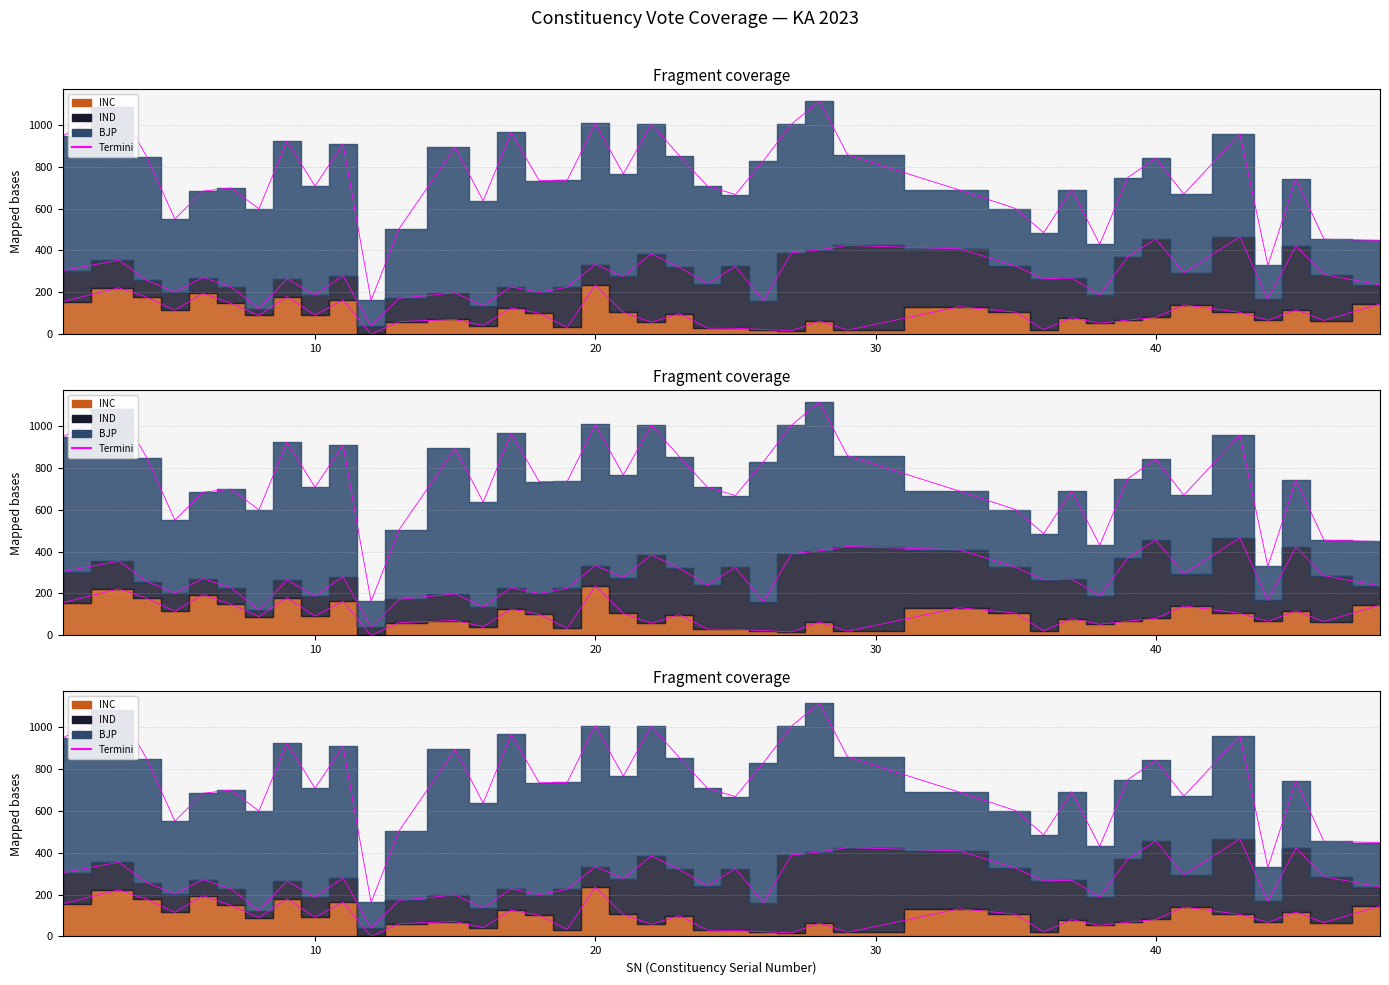

Which series changed the most between 13 and 45?

IND